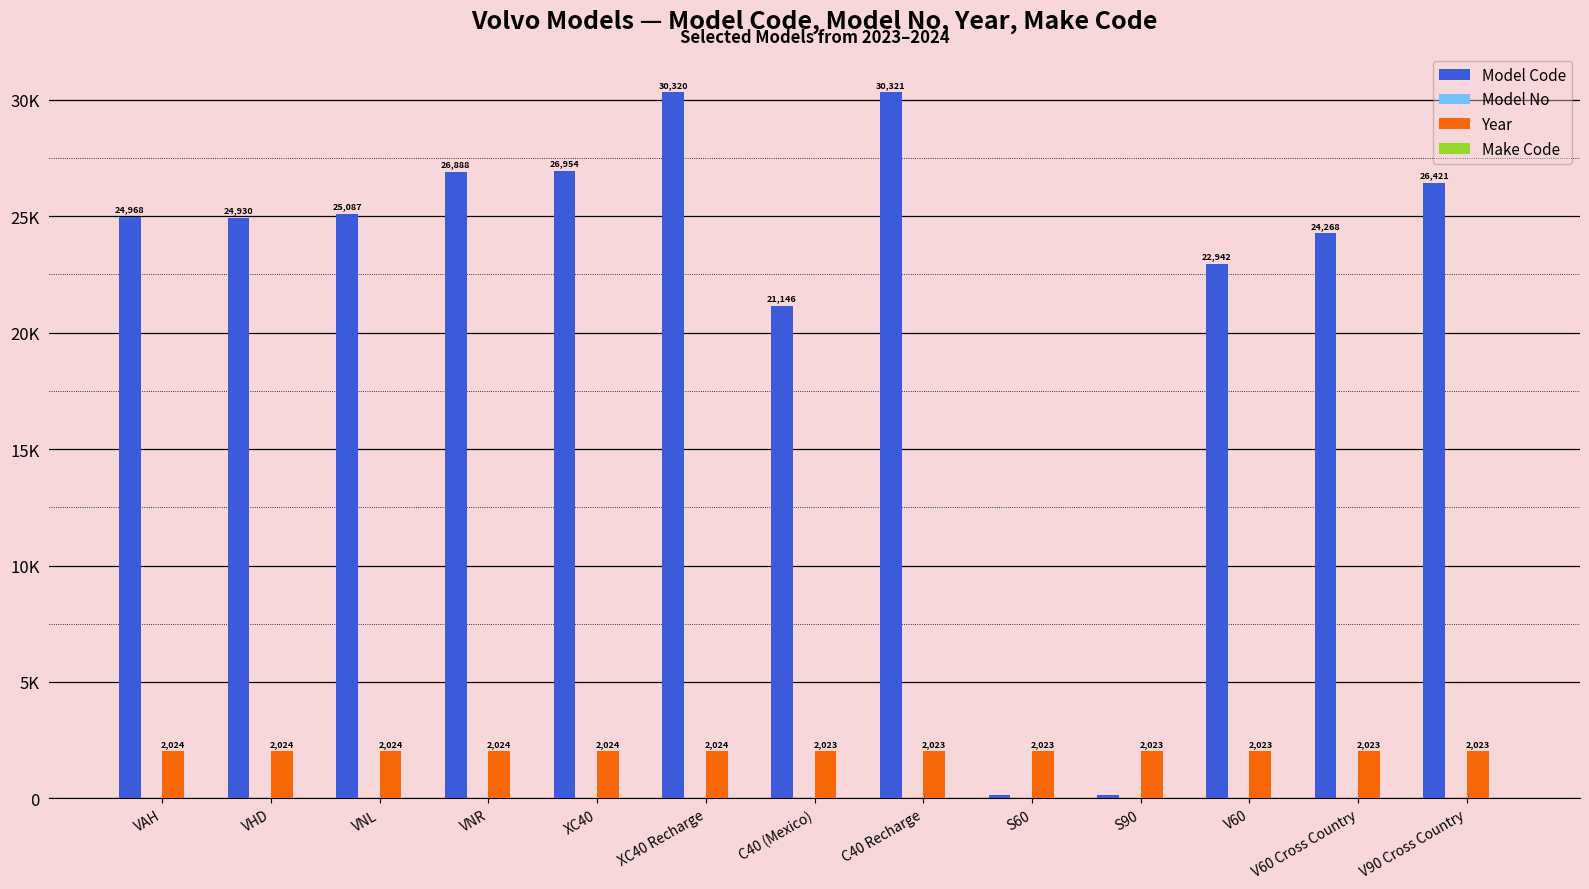

Rank the series by their maximum value, from lowest to highest.

Model No, Make Code, Year, Model Code